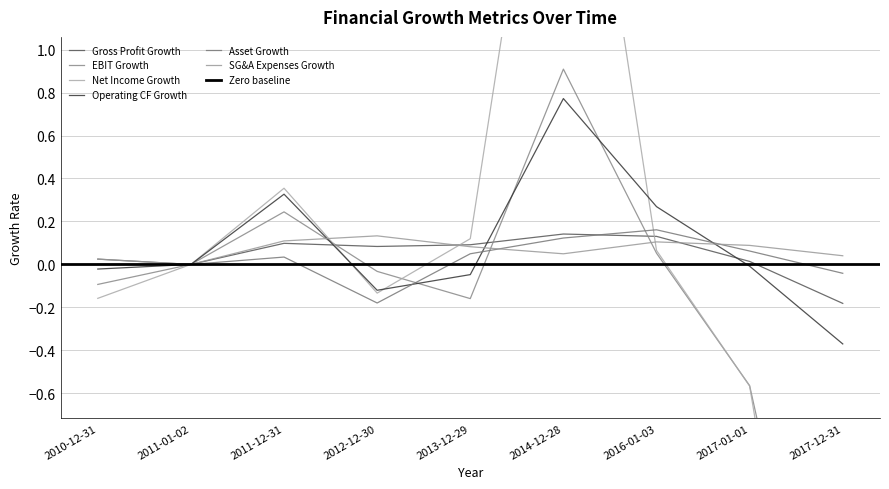

After their last crossing, which series has the higher values: Gross Profit Growth or Net Income Growth?

Gross Profit Growth